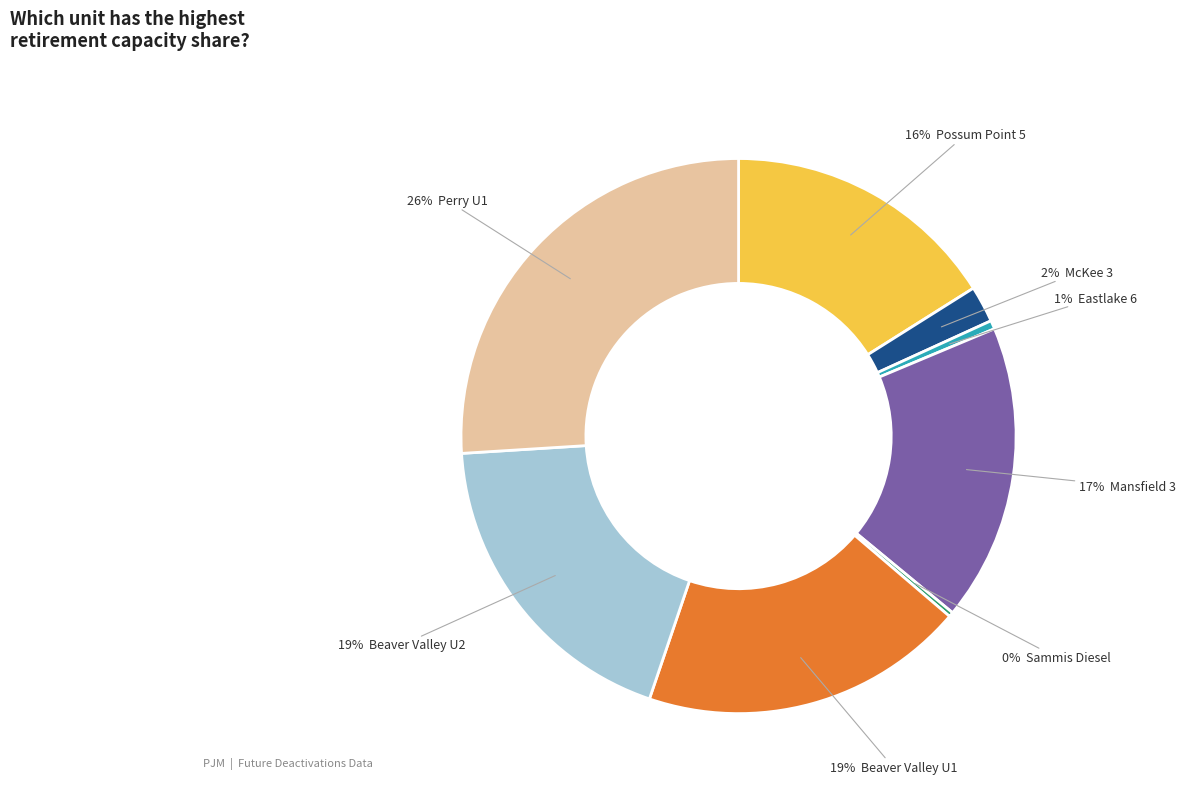

Is there any slice that represents more than half of the pie?

No